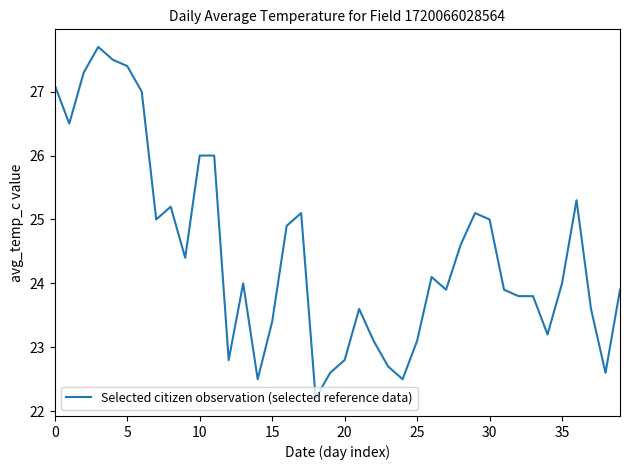

Reading right to left, list all the values displayed in this chart.

23.9	22.6	23.6	25.3	24.0	23.2	23.8	23.8	23.9	25.0	25.1	24.6	23.9	24.1	23.1	22.5	22.7	23.1	23.6	22.8	22.6	22.2	25.1	24.9	23.4	22.5	24.0	22.8	26.0	26.0	24.4	25.2	25.0	27.0	27.4	27.5	27.7	27.3	26.5	27.1